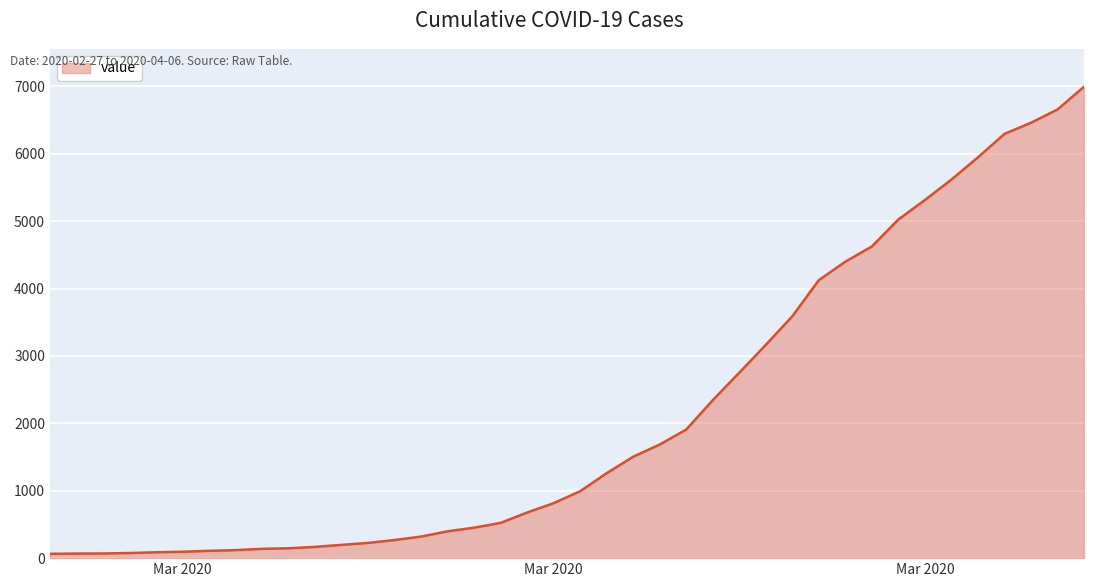

What is the maximum value shown in the chart?

6995